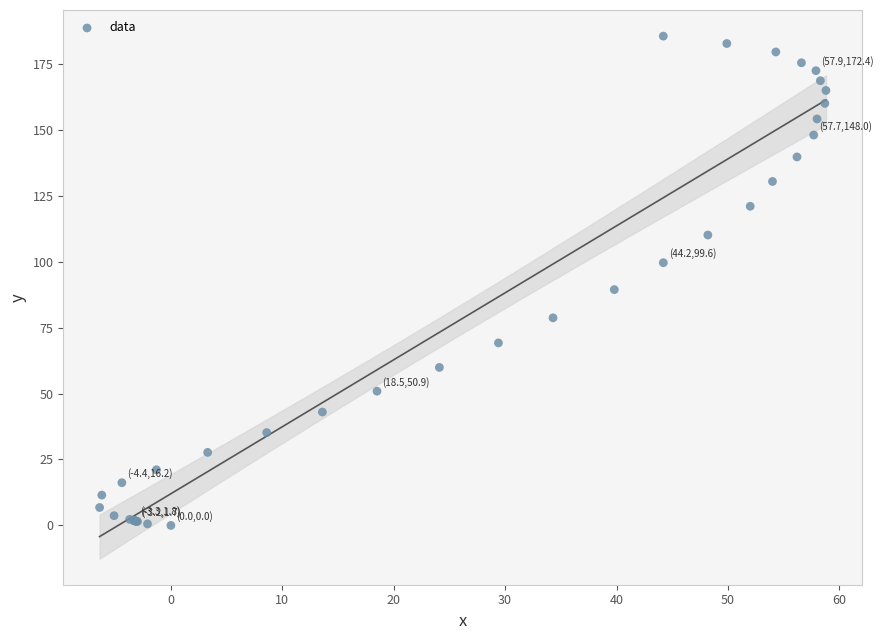

What Y value in the scatter plot is closest to 92?

89.4